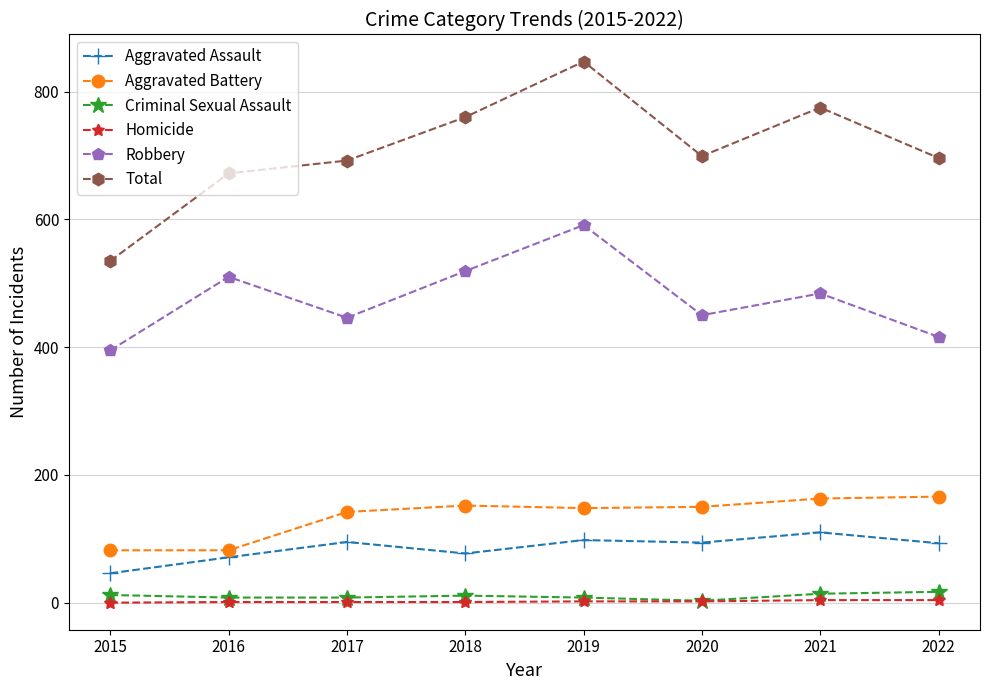

The value of Aggravated Assault at 2019 is 98. True or false?

True